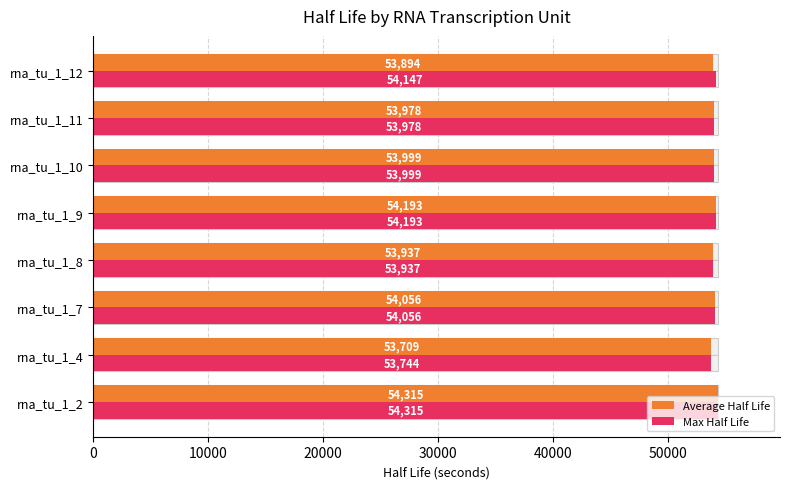

What is the minimum value for Average Half Life?

53709.3